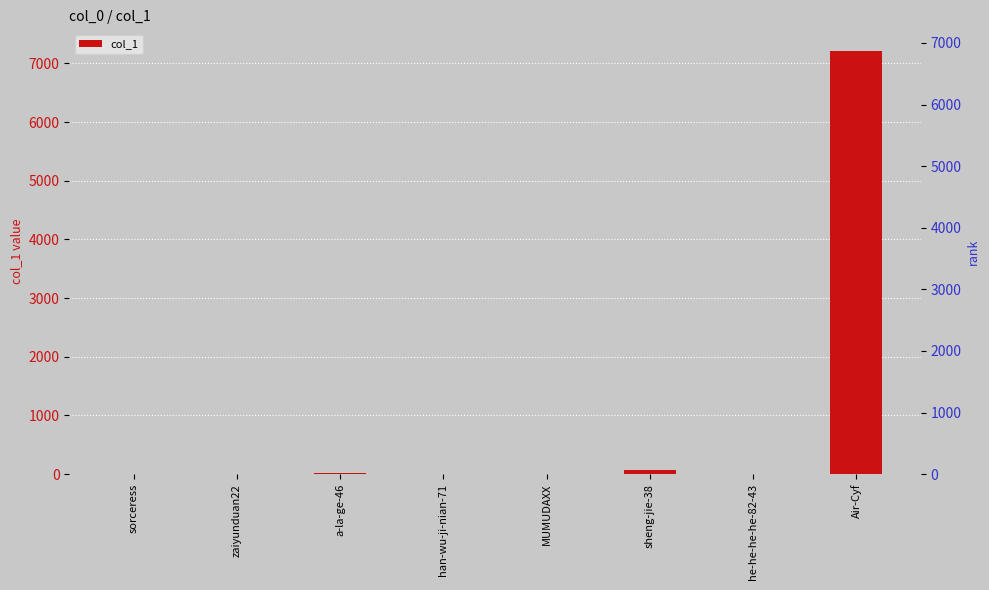

What is the label of the 8th bar from the right?

sorceress